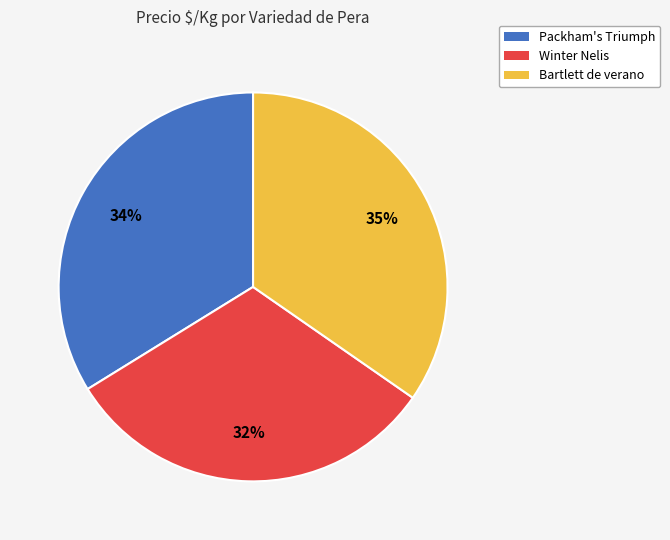

What percentage is the Packham's Triumph slice, to the nearest percent?

34%